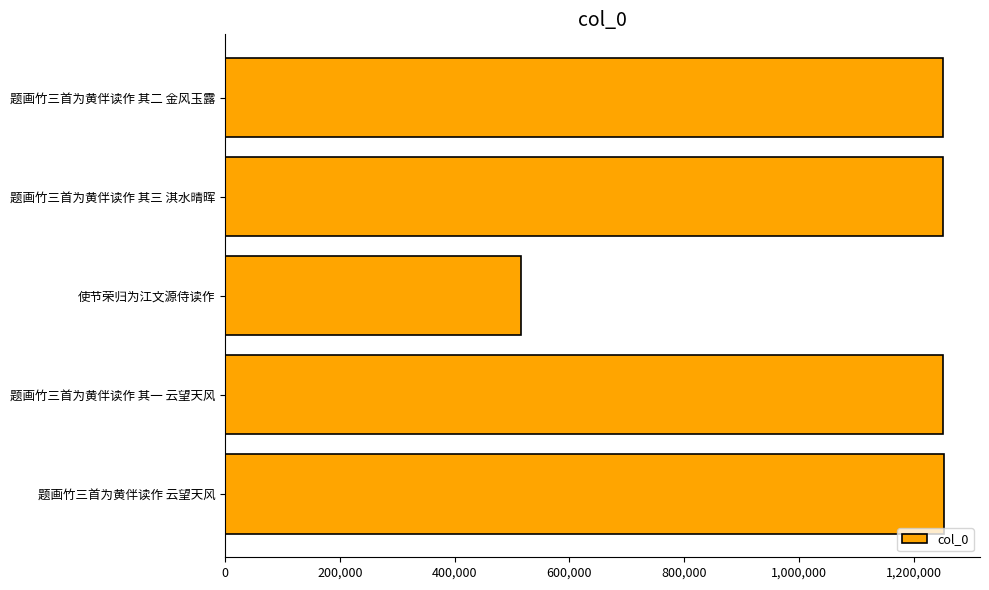

What is the approximate value at 题画竹三首为黄伴读作 其二 金风玉露, to the nearest 100?

1251400